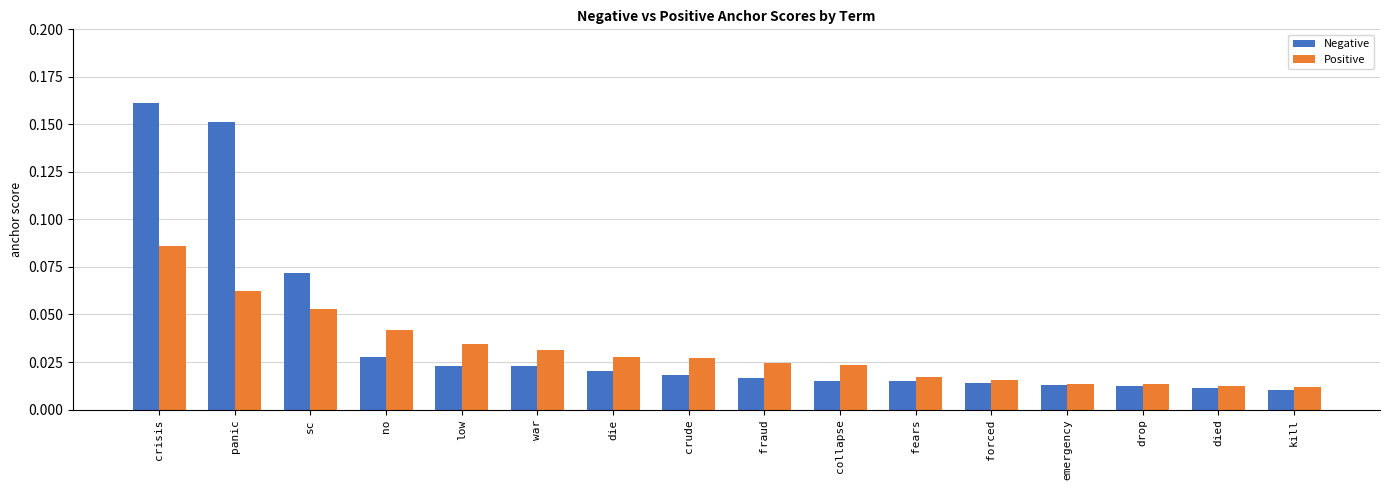

At which category is the sum across all series the highest?

crisis